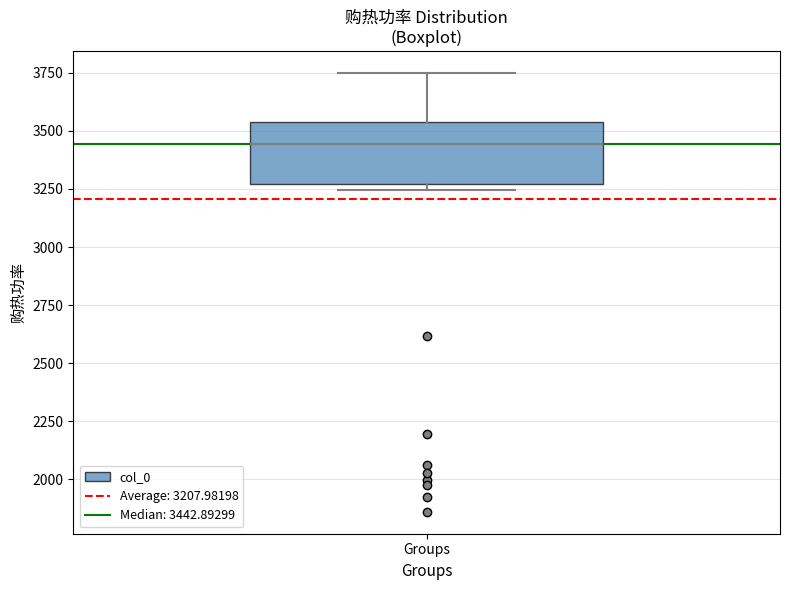

Transcribe this box plot: give where the median line is, the range the box spans, and where the two whiskers end, as read against the y-axis. The values are not printed on the chart, so give them approximately, as read against the axis.

median 3450, box 3250 to 3550, whiskers 3250 (just below the box's lower edge) to 3750